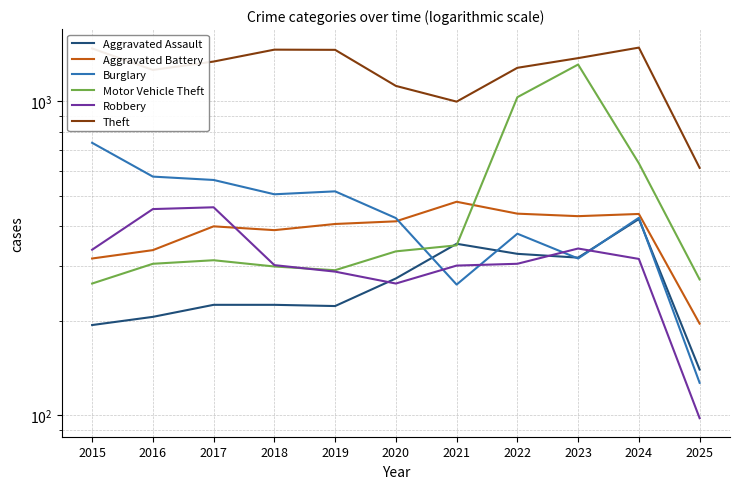

What is the sum of all Motor Vehicle Theft values?

5395